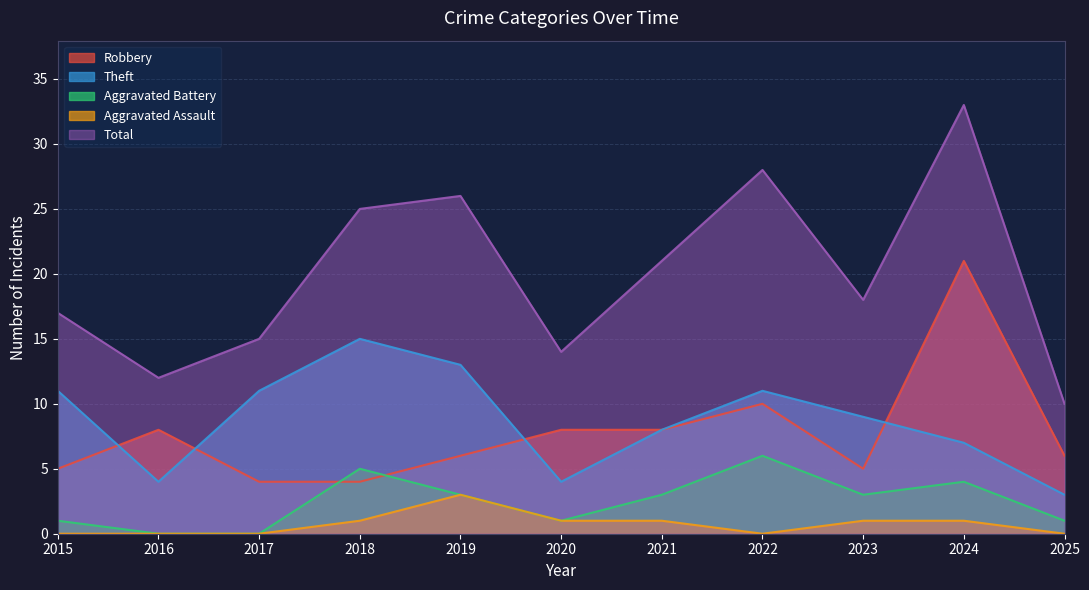

True or false: Theft and Total cross at least once.

False